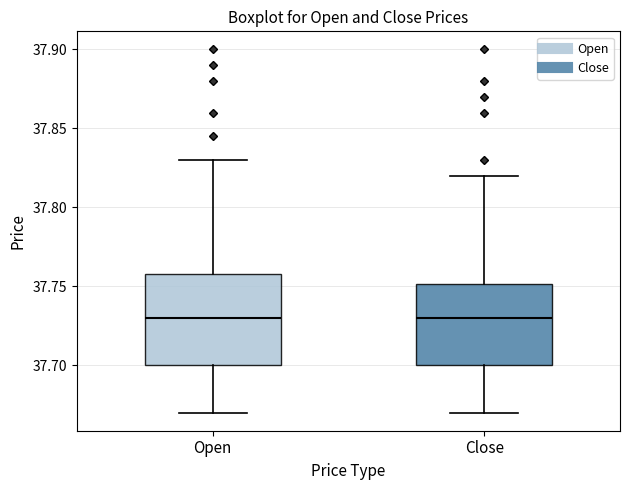

Comparing the boxes themselves (not the whiskers), which one is the tallest?

Open